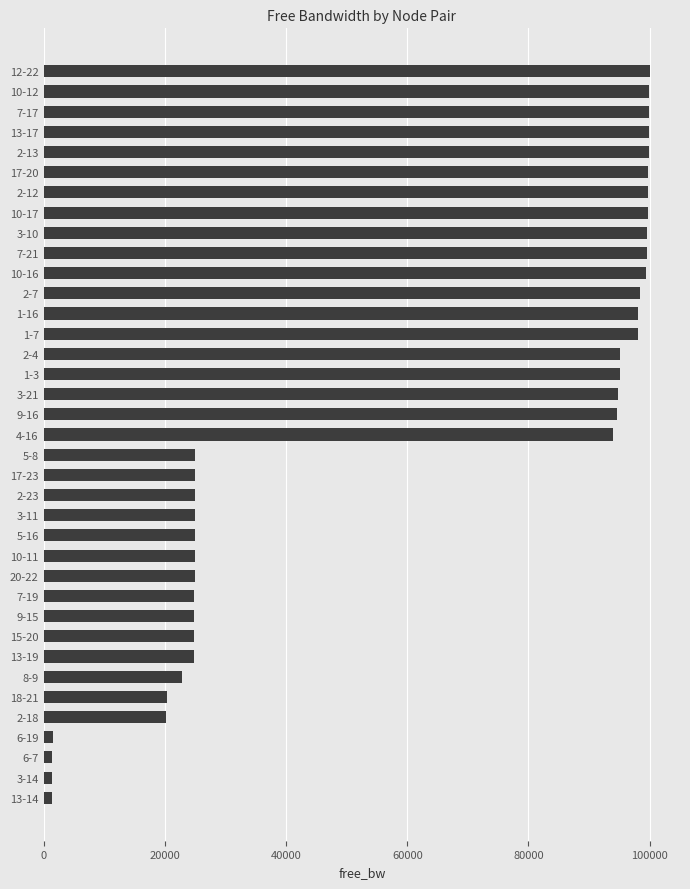

Is it true that the value at 17-23 is 24993.8?

True